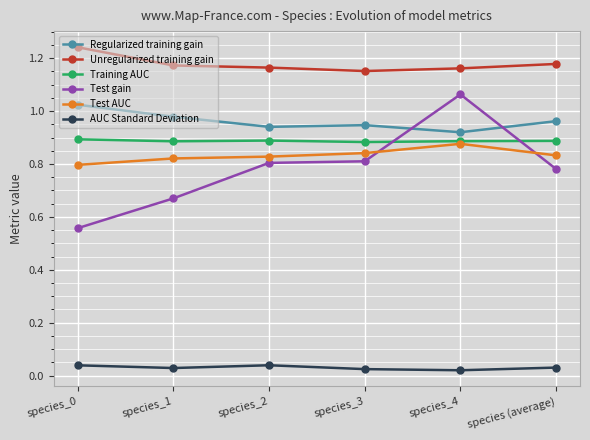

The value of Regularized training gain at species_4 is 0.4. True or false?

False